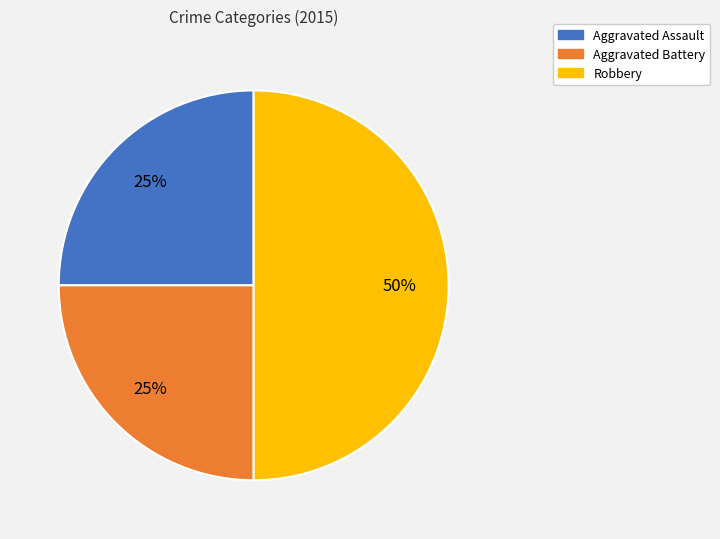

To the nearest percent, what is the combined percentage of Aggravated Assault and Robbery?

75%